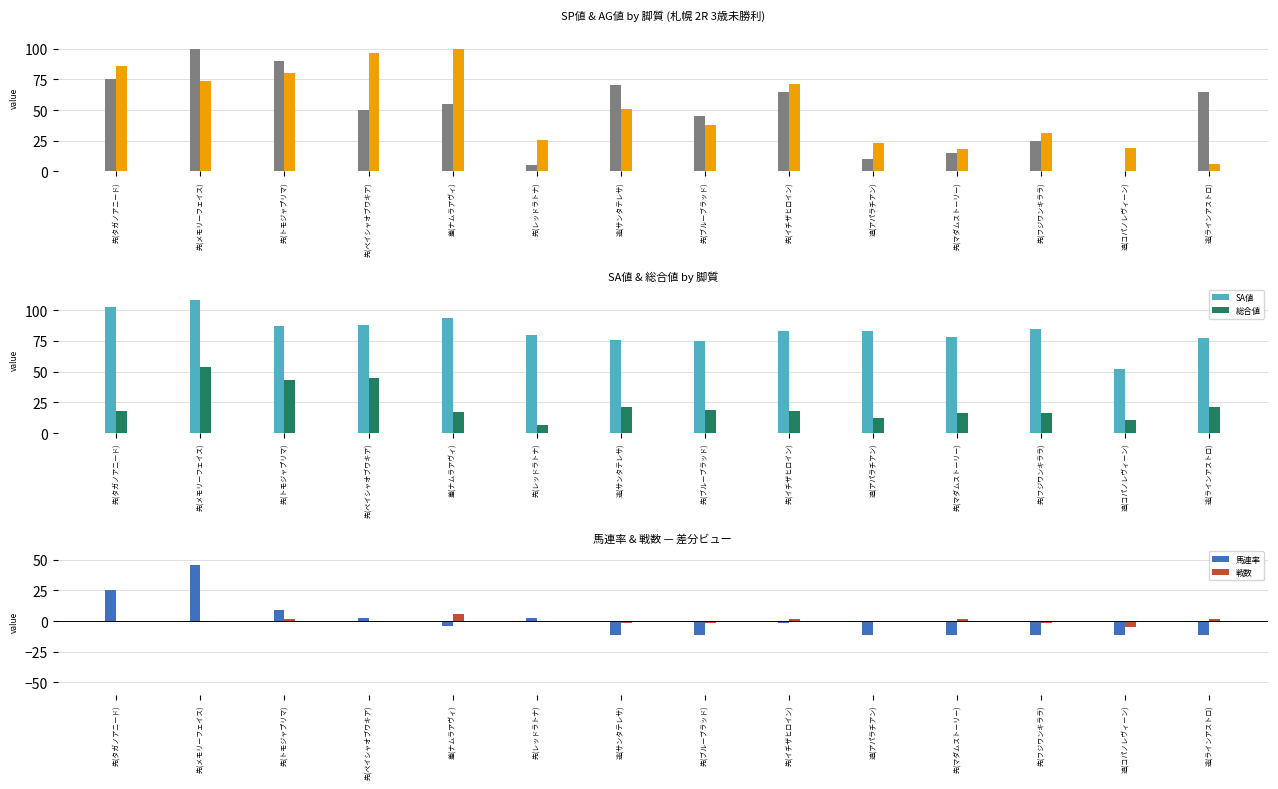

At which label does AG値 reach its minimum?

逃(ラインアストロ)